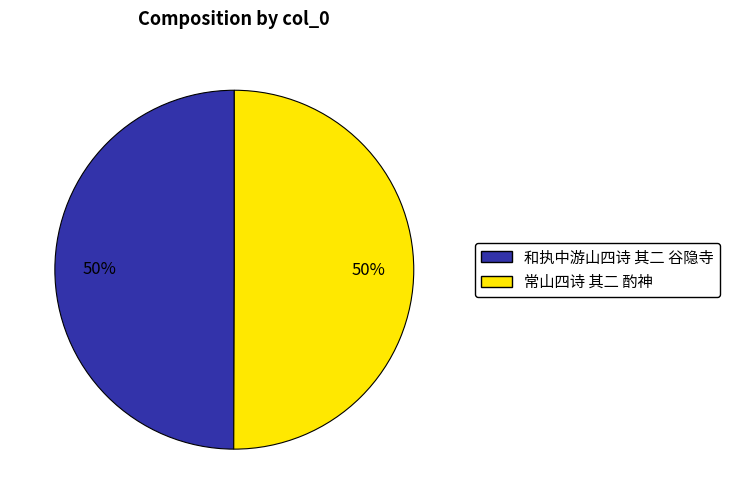

Is the sum of 常山四诗 其二 酌神 and 和执中游山四诗 其二 谷隐寺 greater than half?

Yes